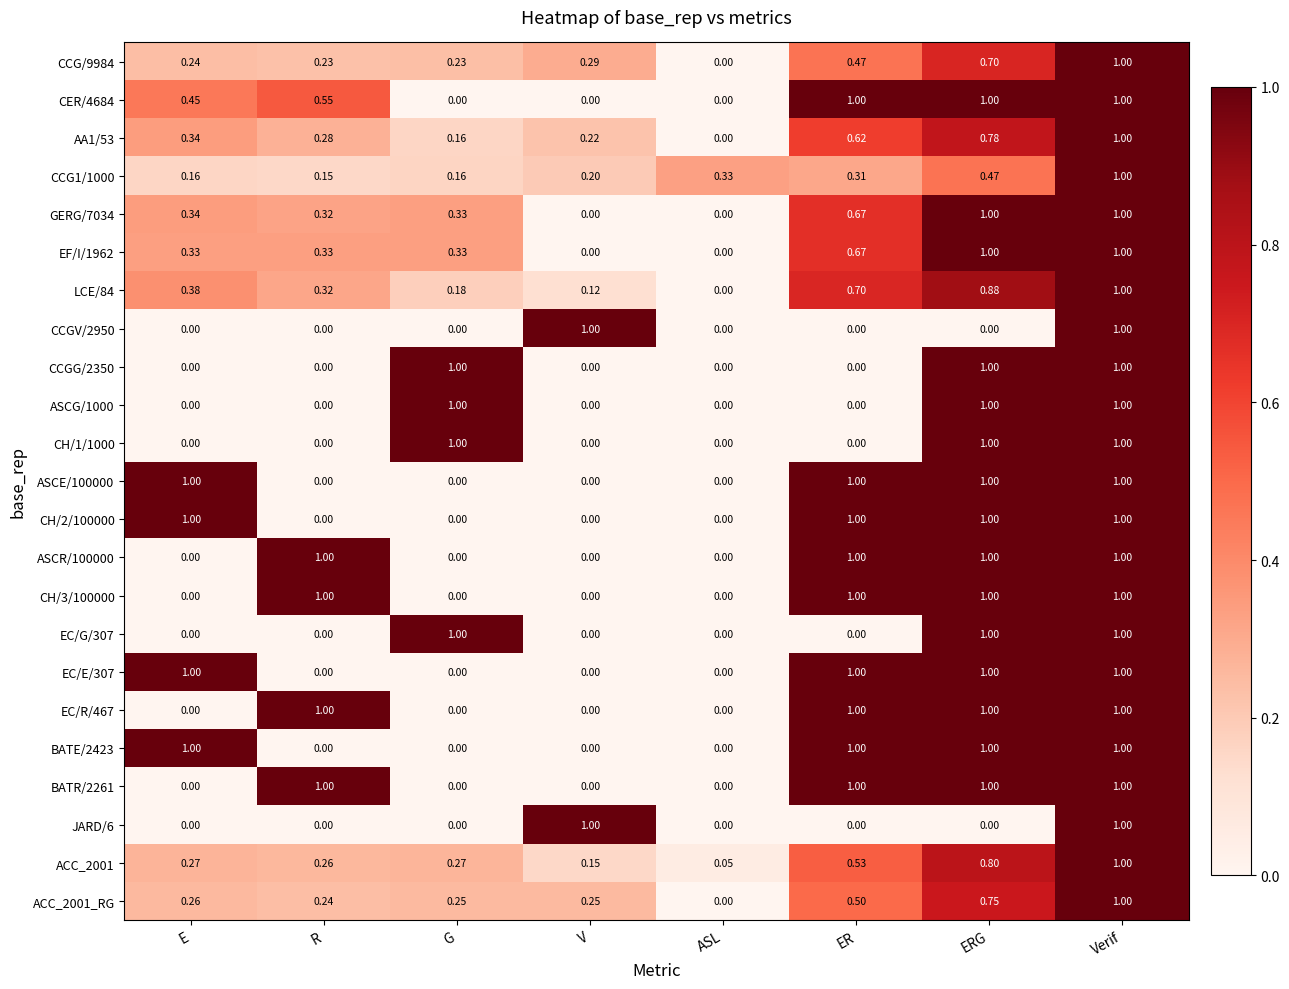

At which label does AA1/53 reach its minimum?

ASL